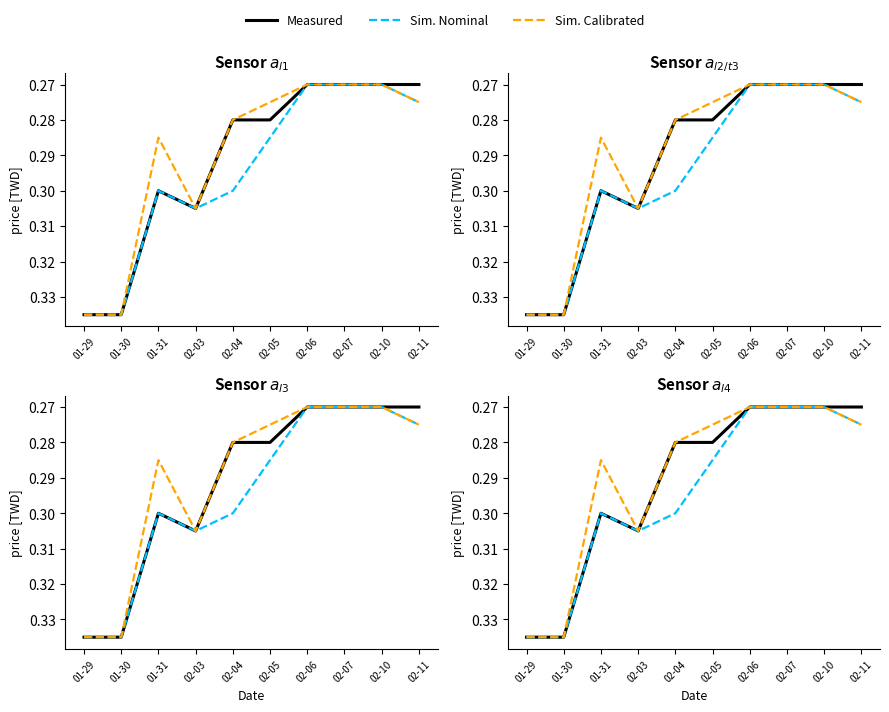

Which series has the widest spread of values?

Measured